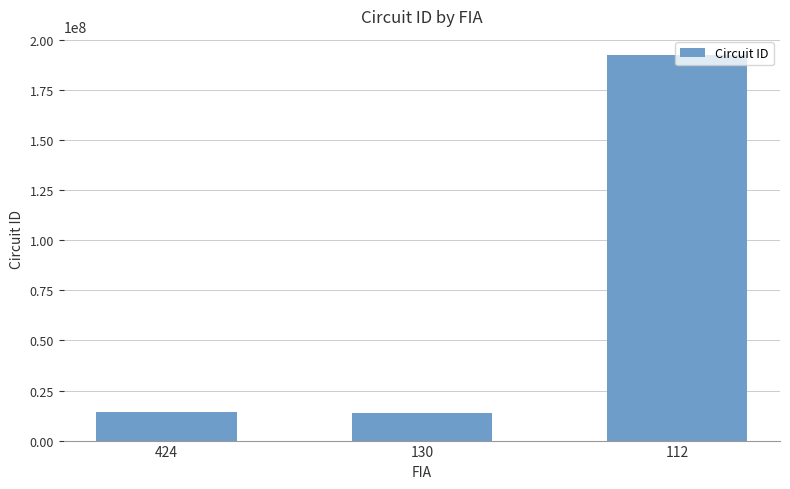

What is the average value?

73494436